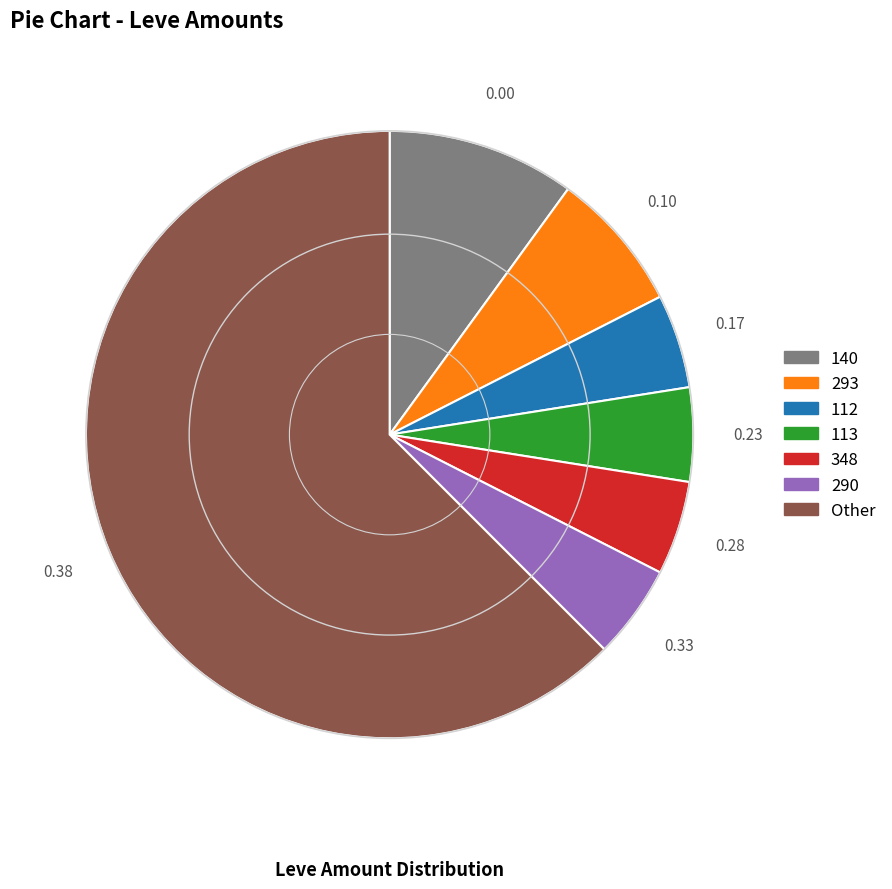

How many slices are in this pie chart?

7